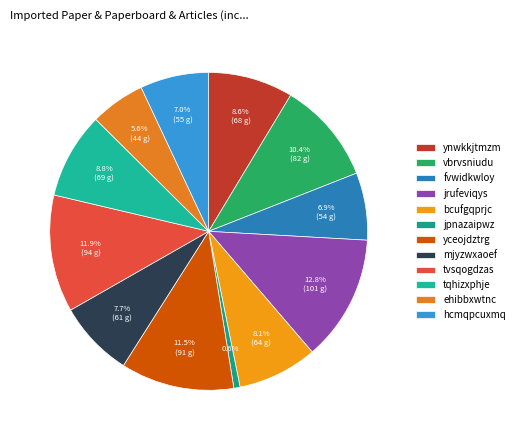

What is the largest slice in the pie chart?

jrufeviqys